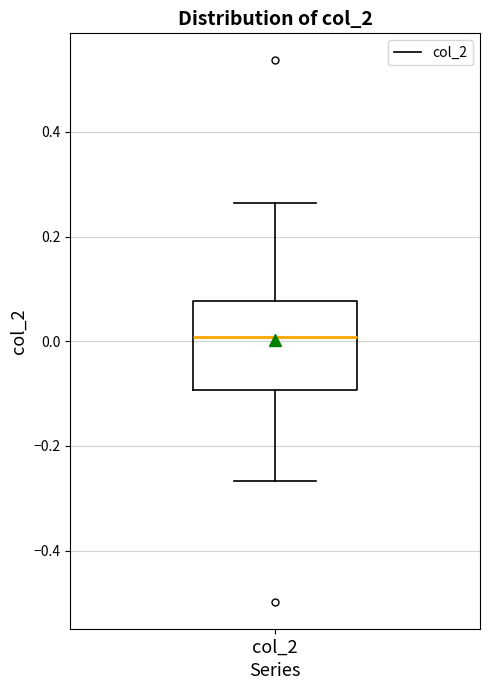

Read this box plot against the y-axis: the position of the median line, the range covered by the box, and the ends of both whiskers. The values are not printed on the chart, so give them approximately, as read against the axis.

median 0.00, box -0.10 to 0.08, whiskers -0.26 to 0.26